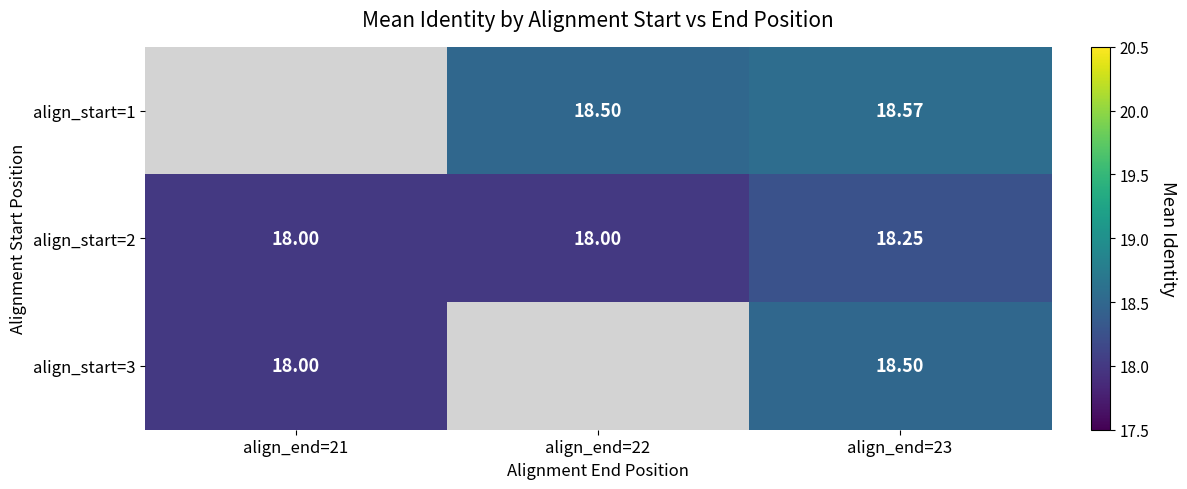

Which series has the largest total across all categories?

align_start=2